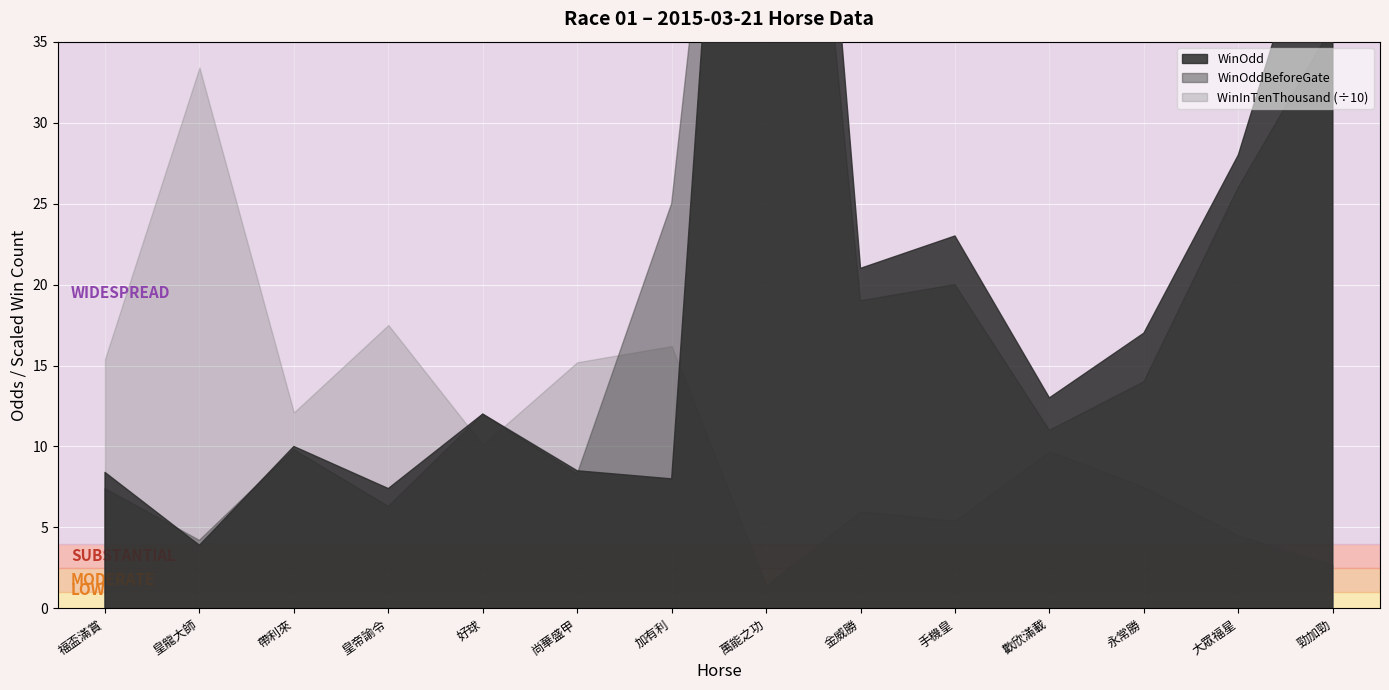

List the labels in order of WinInTenThousand value, smallest first.

萬能之功, 勁加勁, 大眾福星, 手機皇, 金威勝, 永常勝, 歡欣滿載, 好球, 帶利來, 尚華盛甲, 福盃滿賞, 加有利, 皇帝諭令, 皇龍大師